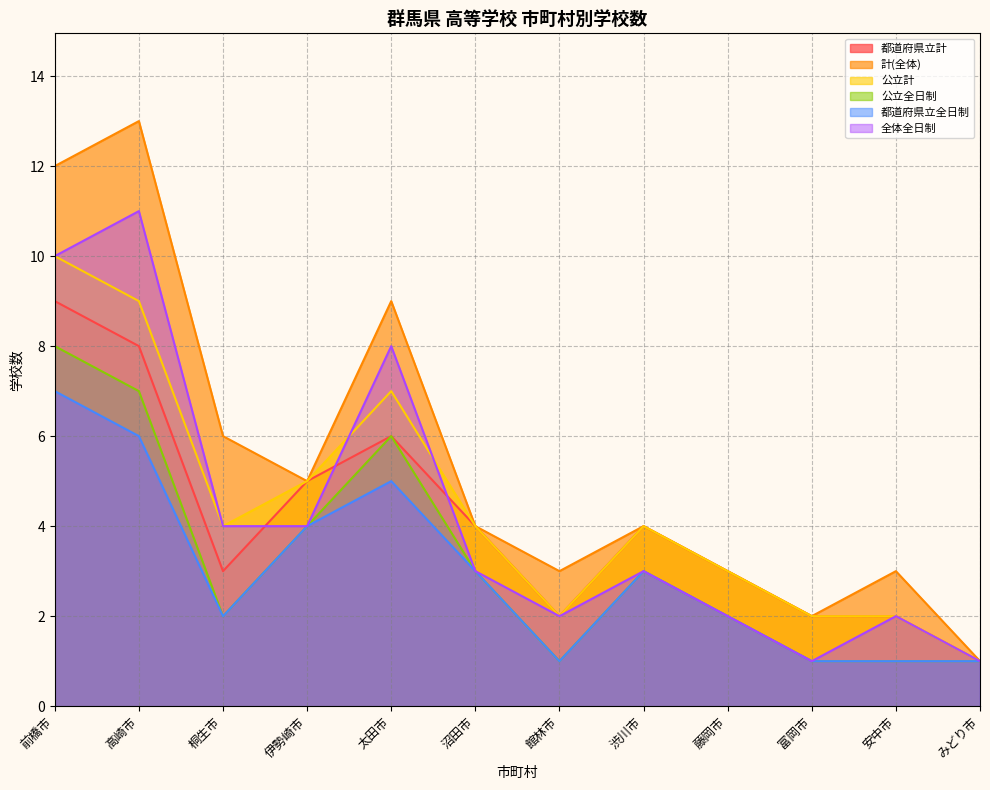

What is the value of the 都道府県立全日制 point at the 7th from the left?

1